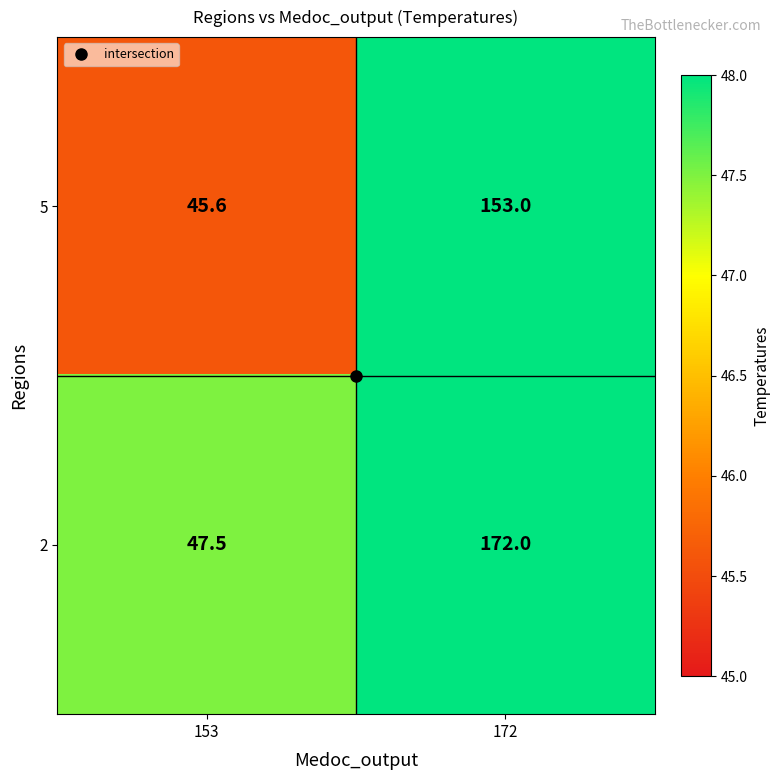

What is the difference between the 5 values at 153 and 172?

107.4